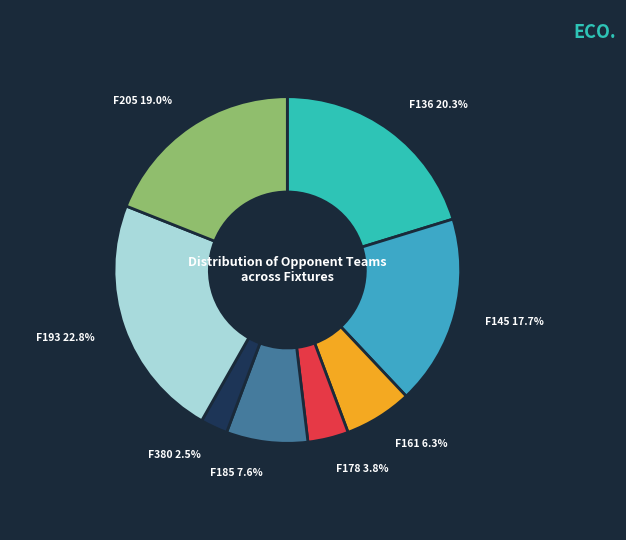

Does any single category account for the majority?

No